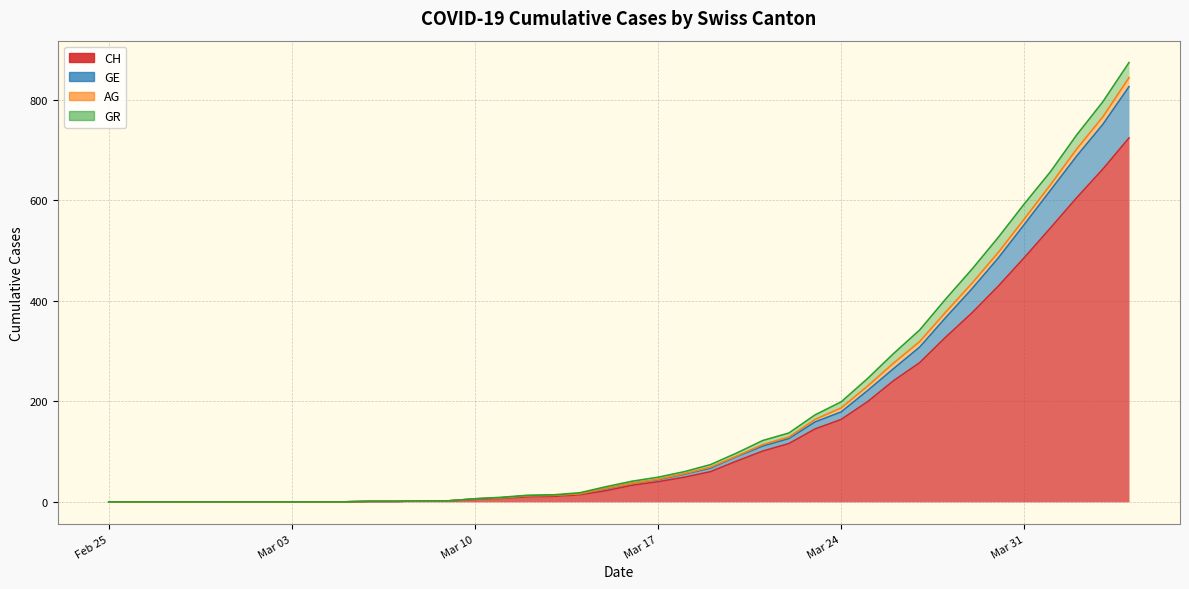

True or false: CH and GE cross at least once.

False